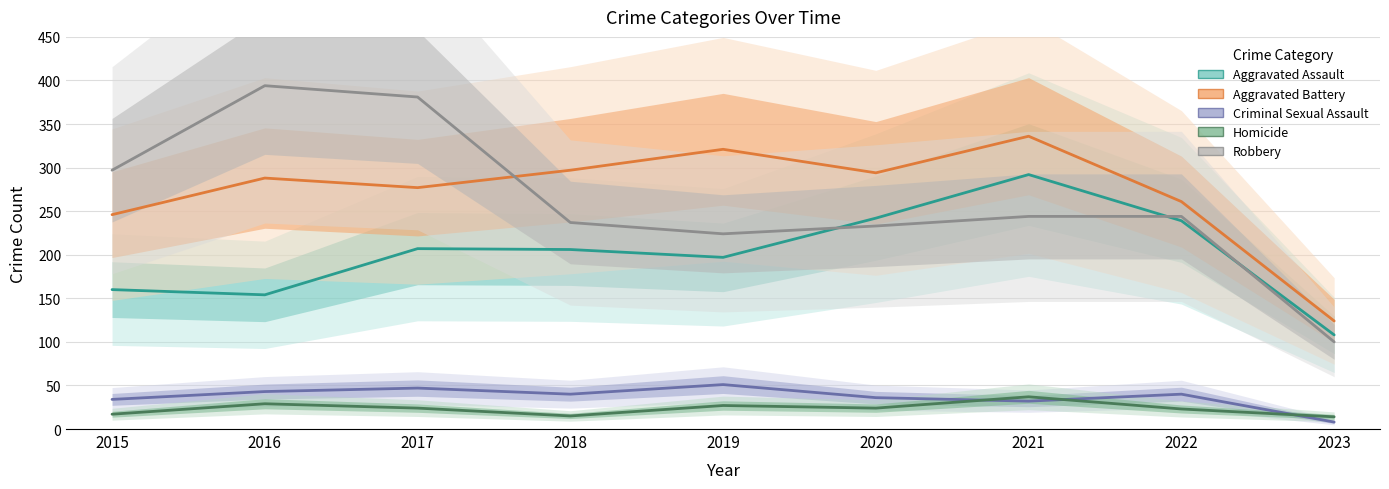

Reading left to right, extract all data points from this chart.

Aggravated Assault: 160	154	207	206	197	242	292	239	108
Aggravated Battery: 246	288	277	297	321	294	336	261	124
Criminal Sexual Assault: 34	43	47	40	51	36	32	40	8
Homicide: 17	29	24	15	27	24	37	23	14
Robbery: 297	394	381	237	224	233	244	244	100